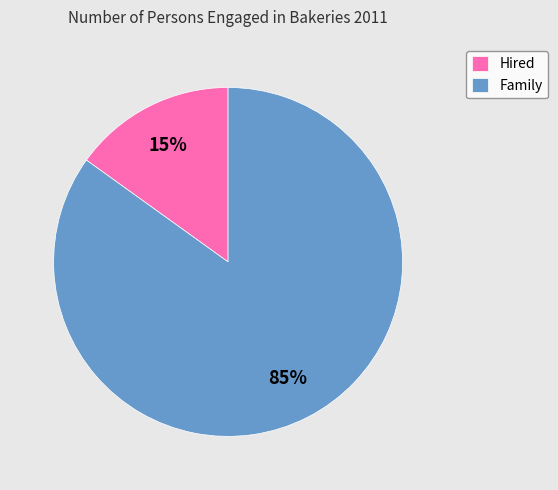

To the nearest percent, what is the average slice percentage?

50%